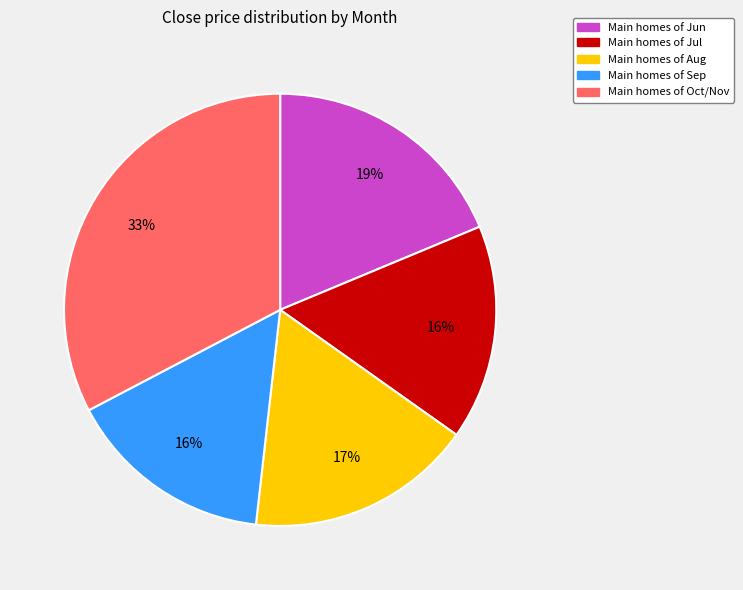

What is the ratio of the value at Main homes of Oct/Nov to the value at Main homes of Aug?

1.9